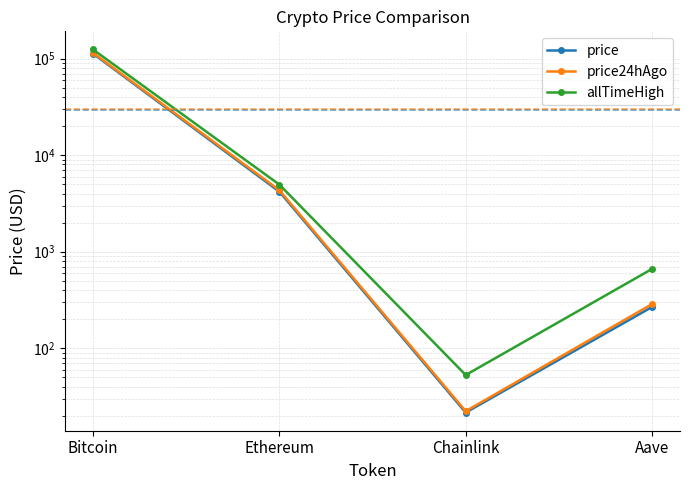

What is the label of the 2nd point from the left?

Ethereum